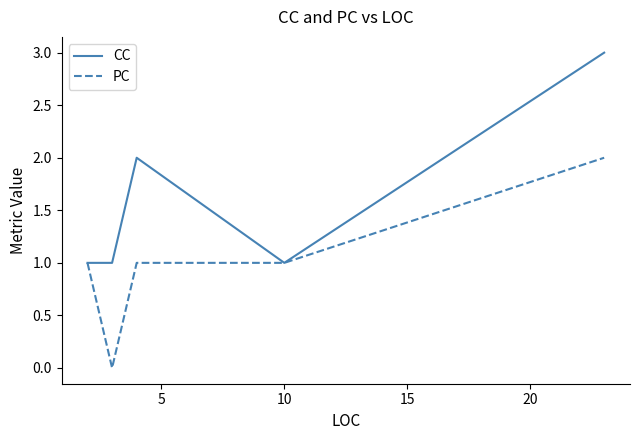

What is the total value across all series at 10?

2